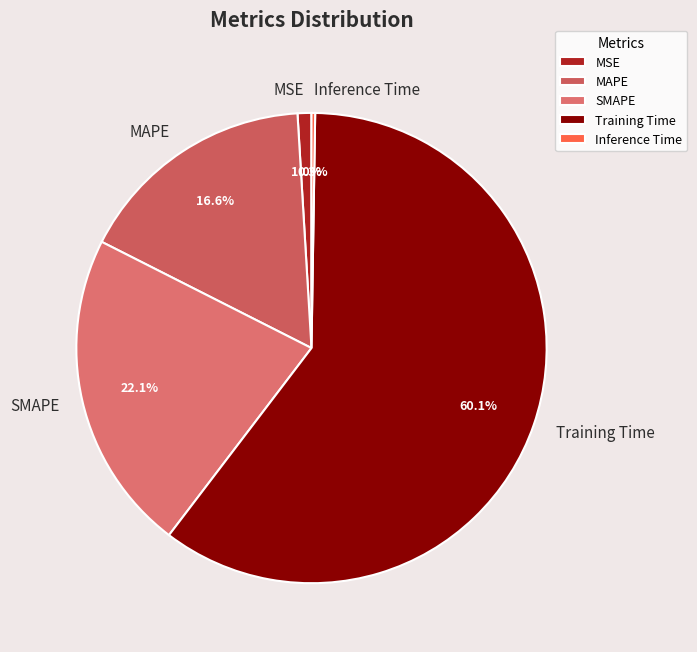

Is the sum of SMAPE and MAPE greater than half?

No